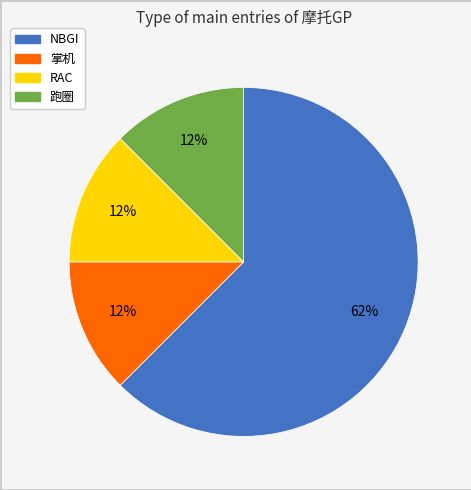

Approximately how many times larger is the value at 跑圈 compared to NBGI?

0.2